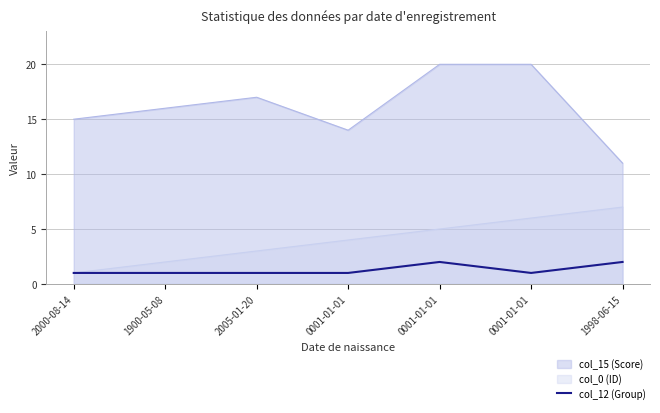

The chart shows a value of 1 at 0001-01-01. True or false?

True